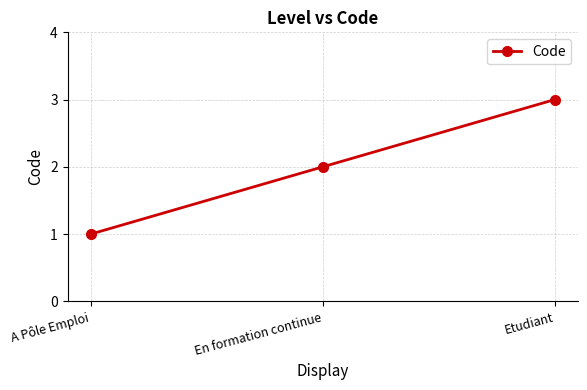

What is the sum of the values at A Pôle Emploi and En formation continue?

3